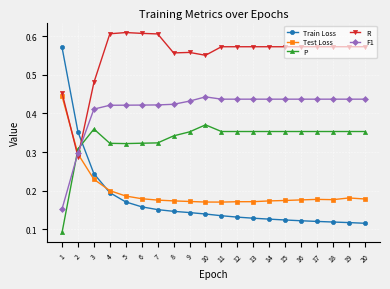

What is the sum of the F1 values at 14 and 16?

0.9